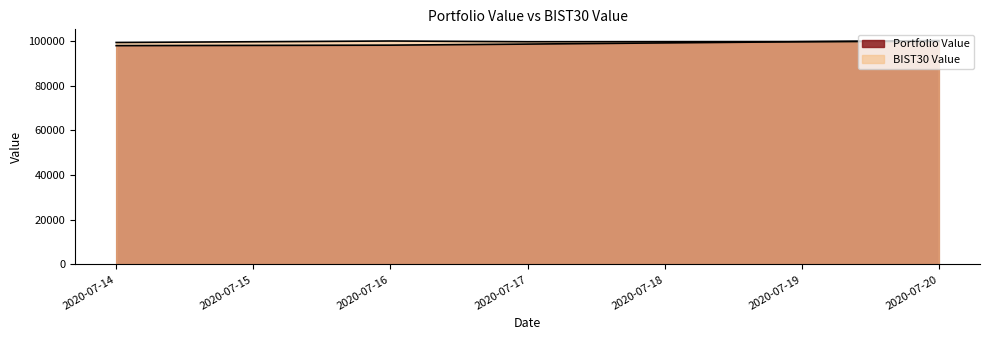

Reading right to left, extract all data points from this chart.

Portfolio Value: 2020-07-20=100267.0	2020-07-17=98676.8	2020-07-16=98197.9	2020-07-14=97981.0
BIST30 Value: 2020-07-20=99847.3	2020-07-17=99735.4	2020-07-16=100053.9	2020-07-14=99398.2